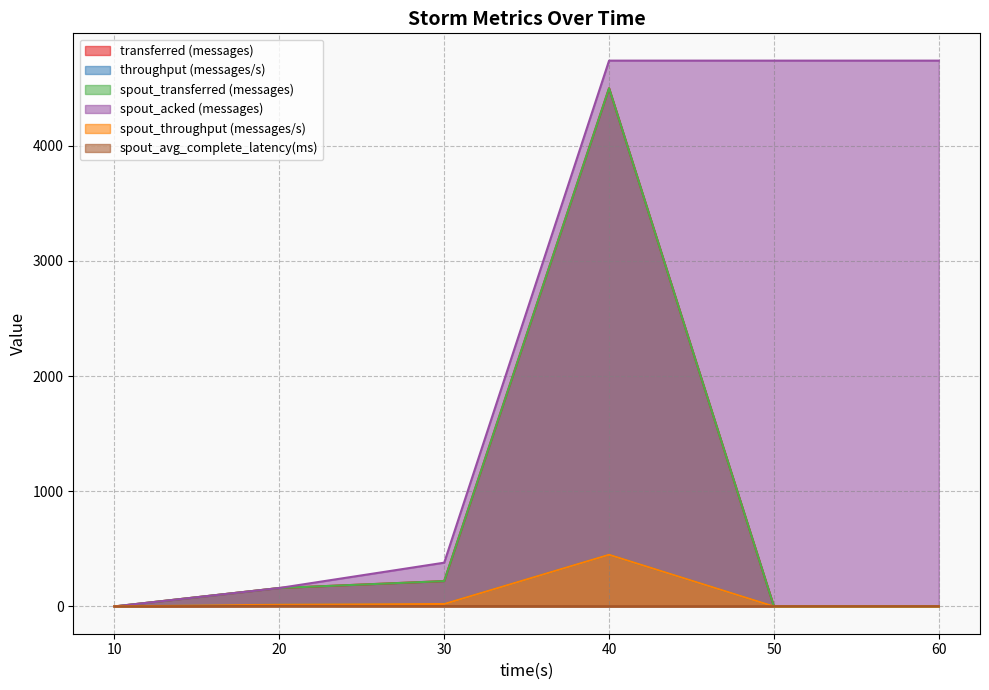

Reading right to left, list all the values displayed in this chart.

transferred (messages): 60=0.0	50=0.0	40=4500.0	30=220.0	20=160.0	10=0.0
throughput (messages/s): 60=0.0	50=0.0	40=449.0	30=21.0	20=15.0	10=0.0
spout_transferred (messages): 60=0.0	50=0.0	40=4500.0	30=220.0	20=160.0	10=0.0
spout_acked (messages): 60=4740.0	50=4740.0	40=4740.0	30=380.0	20=160.0	10=0.0
spout_throughput (messages/s): 60=0.0	50=0.0	40=449.0	30=21.0	20=15.0	10=0.0
spout_avg_complete_latency(ms): 60=1.9	50=1.9	40=1.9	30=3.5	20=4.4	10=0.0